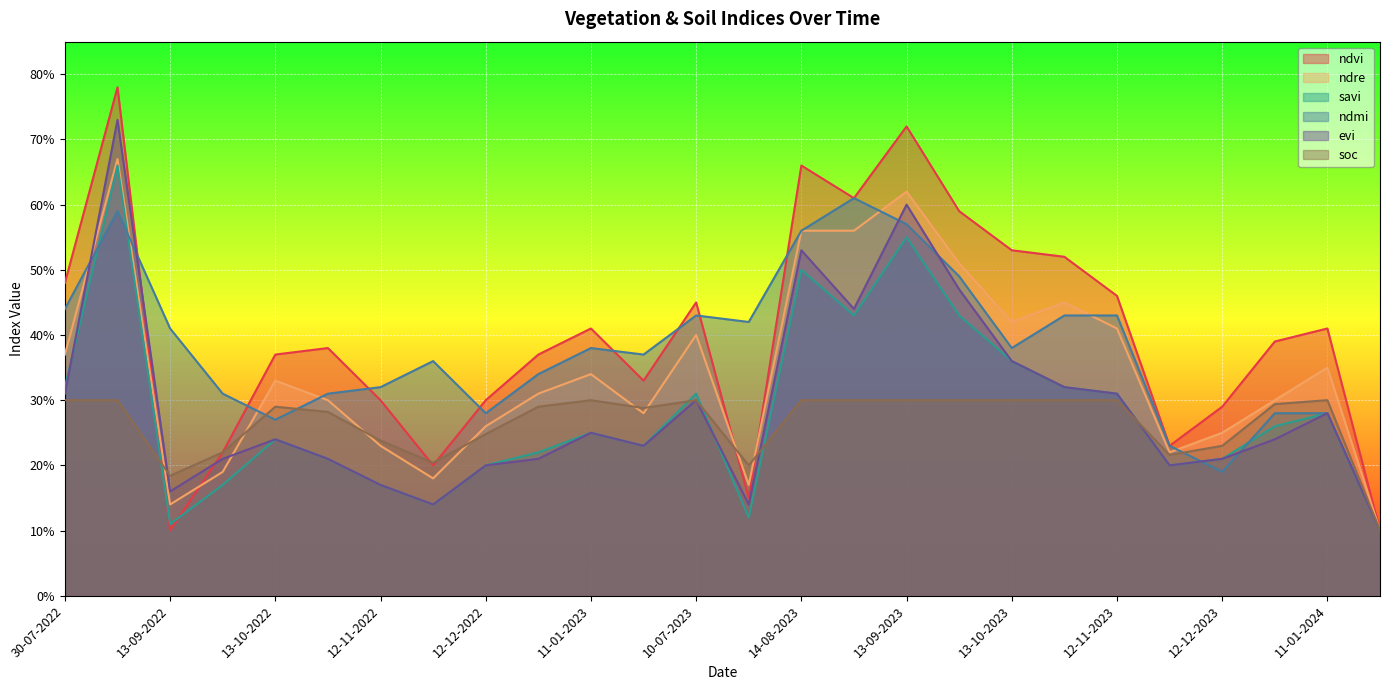

Which series has the largest range (max minus min)?

ndvi